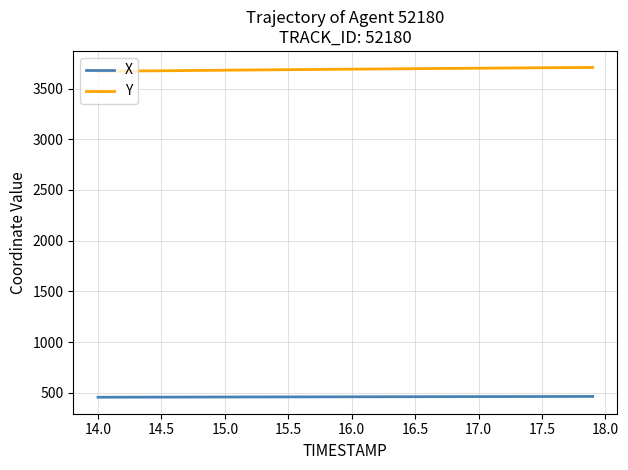

Which series has the largest range (max minus min)?

Y